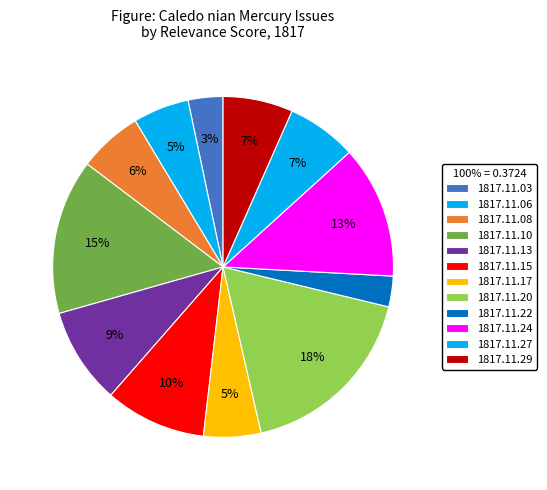

Is it true that 1817.11.08 is 6% of the pie?

True